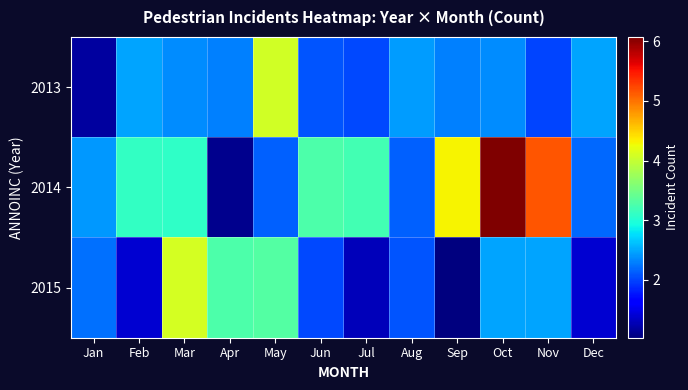

Count the number of data series in this chart.

3